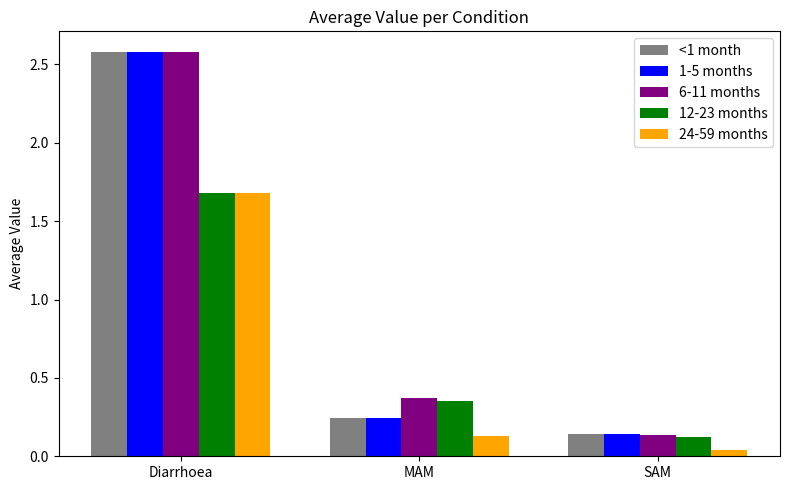

What position from the right is Diarrhoea?

3